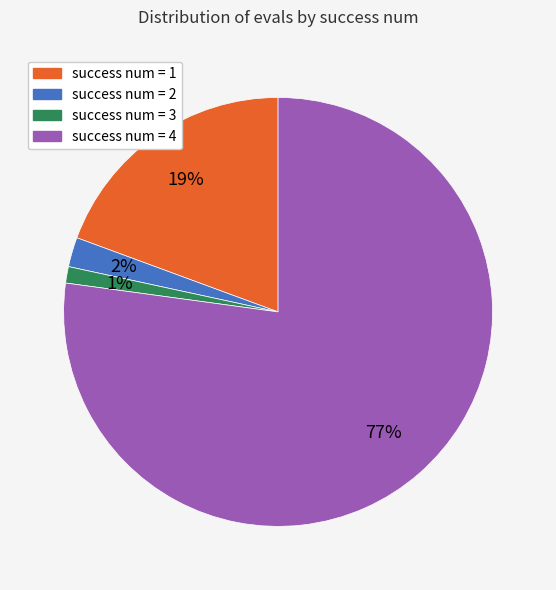

To the nearest percent, what is the difference between the success num = 1 and success num = 3 slice percentages?

18%